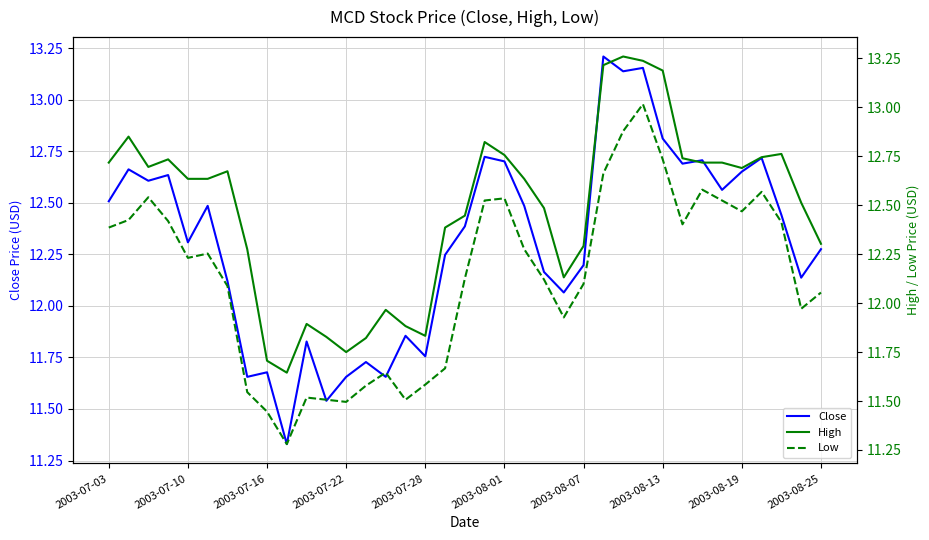

List the series in order of their peak value, lowest first.

Low, Close, High